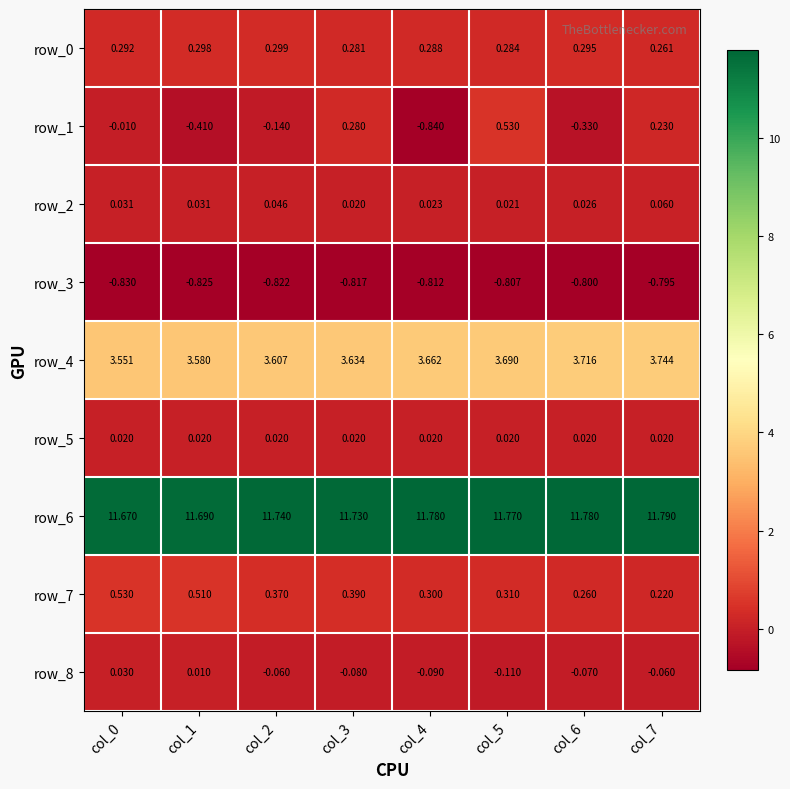

What is the difference between the row_1 values at col_5 and col_1?

0.9